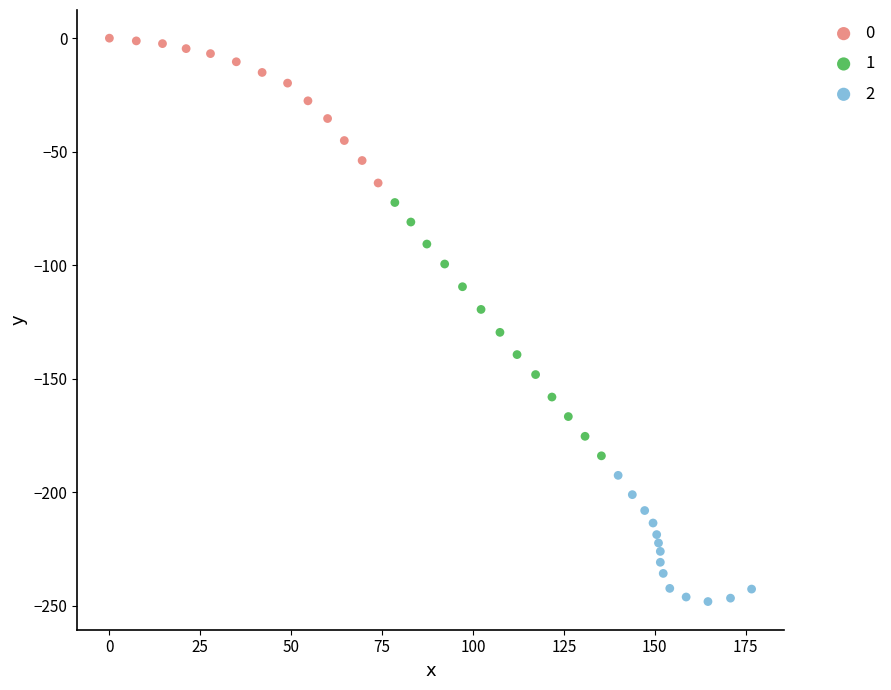

Which series has the largest Y range (max minus min)?

1